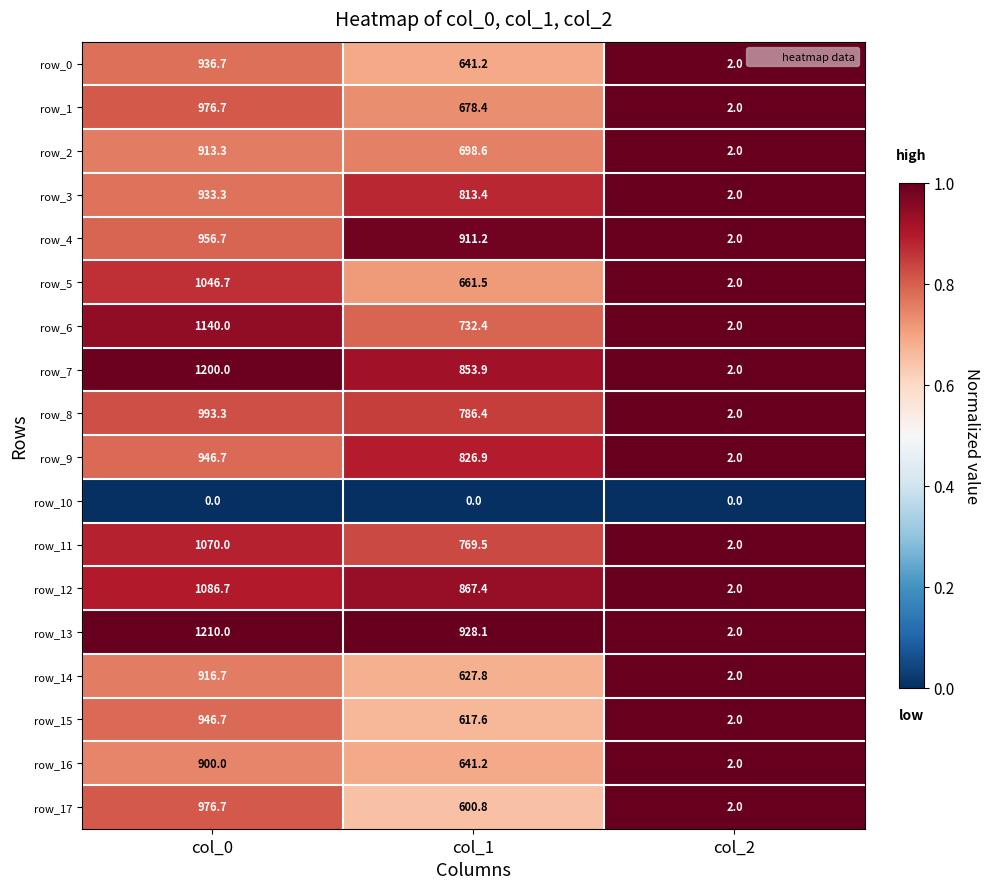

Where is row_8 nearest to the value 497?

col_1